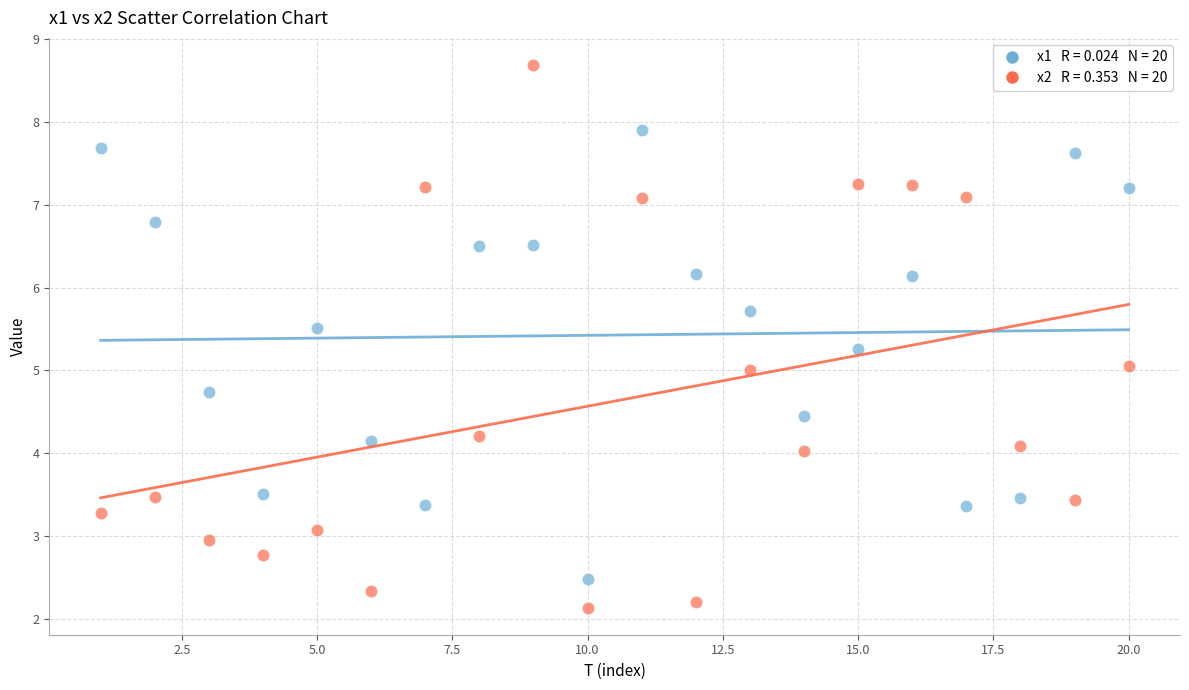

Across all data points, what is the range of Y values (max minus min)?

6.6